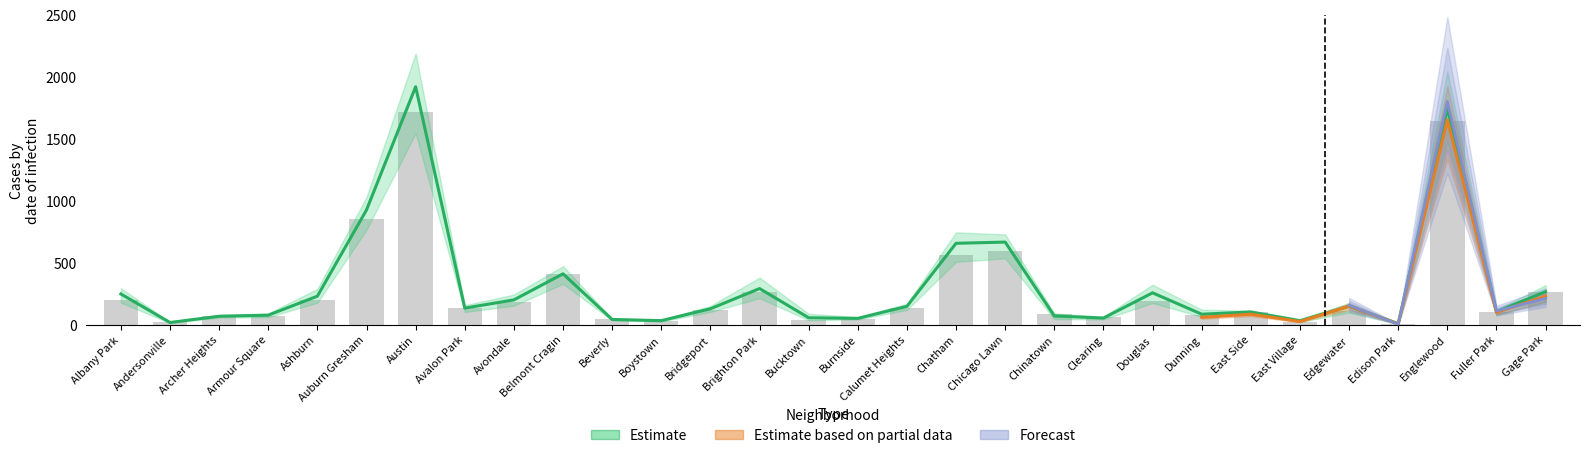

What is the sum of the 2019 values at Edison Park and Bridgeport?

123